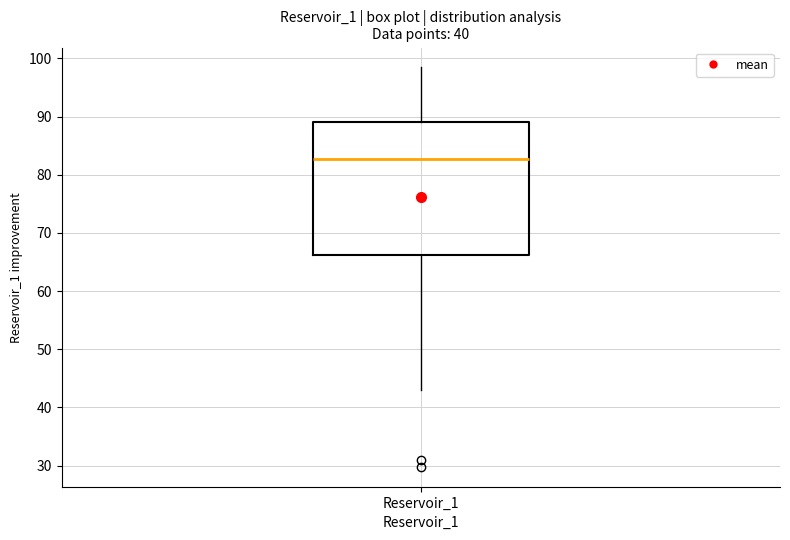

Transcribe this box plot: give where the median line is, the range the box spans, and where the two whiskers end, as read against the y-axis. The values are not printed on the chart, so give them approximately, as read against the axis.

median 83, box 66 to 89, whiskers 43 to 98